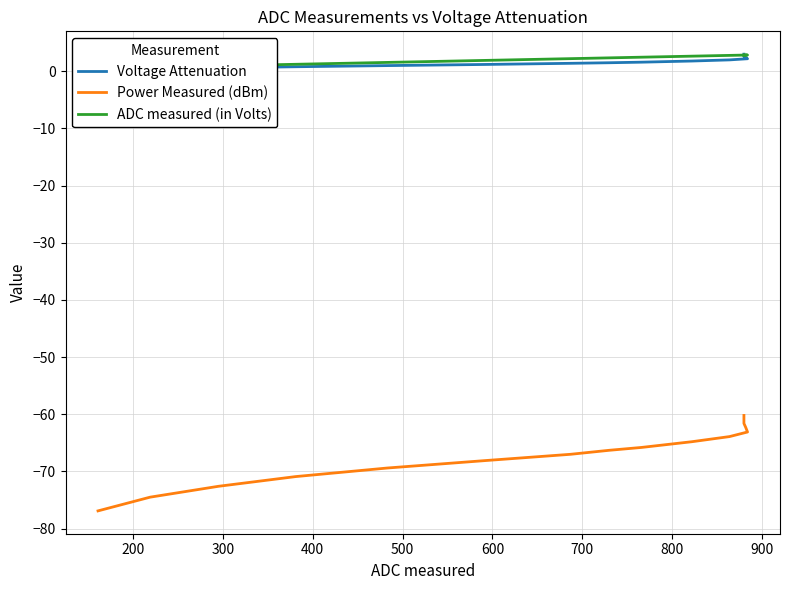

True or false: Power Measured (dBm) and Voltage Attenuation intersect in this chart.

False